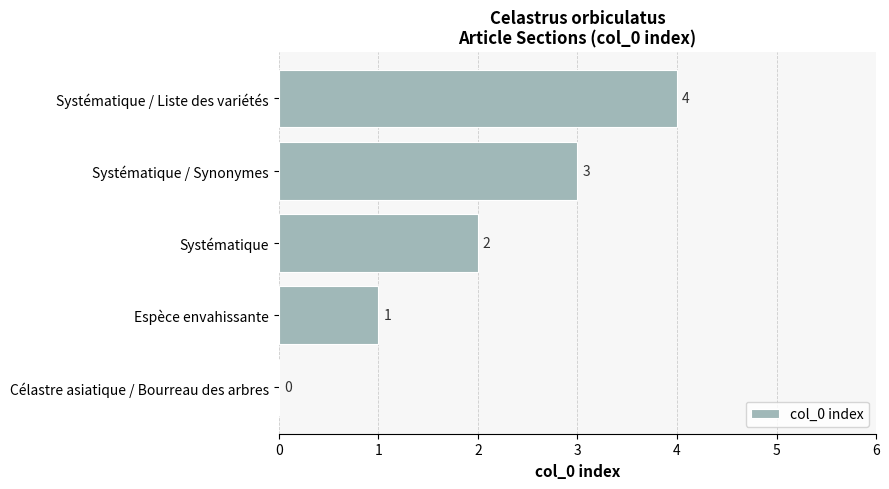

At which label is the value closest to 2?

Systématique